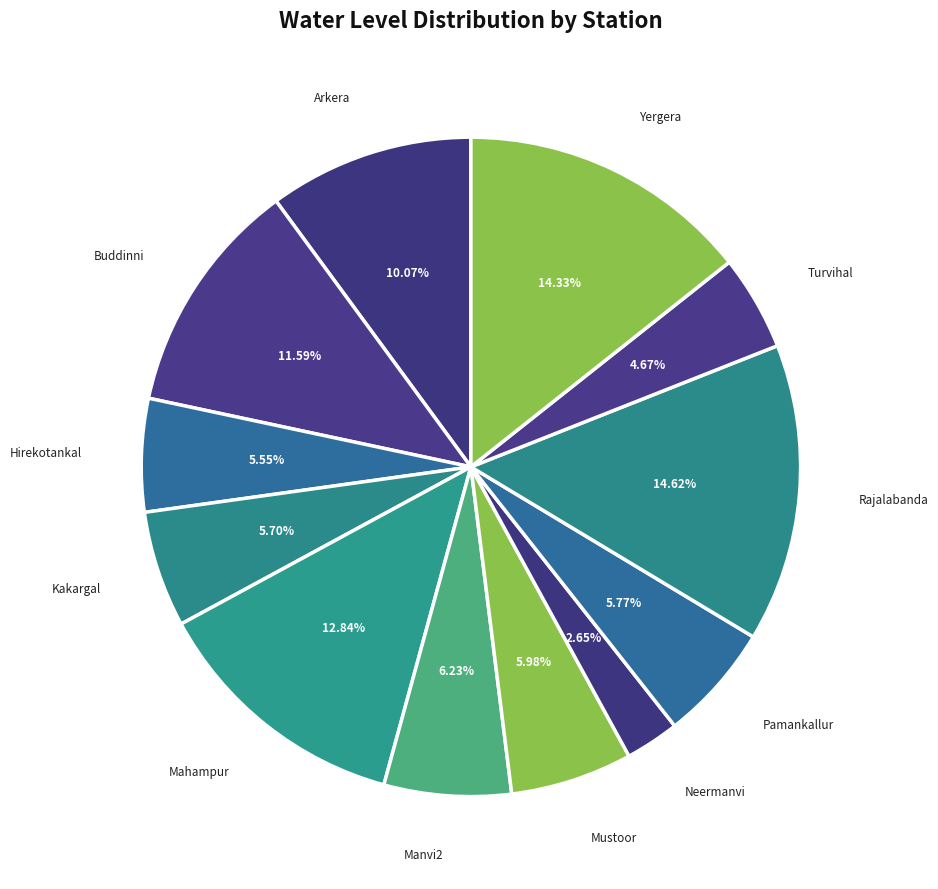

Approximately how many times larger is the value at Arkera compared to Rajalabanda?

0.7